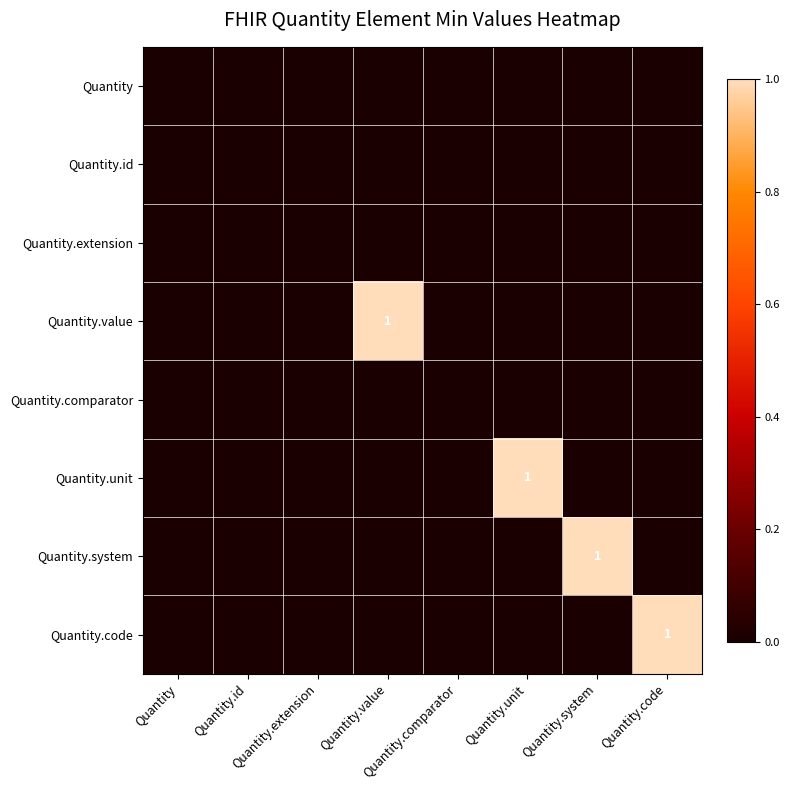

Which series has the widest spread of values?

Quantity.value